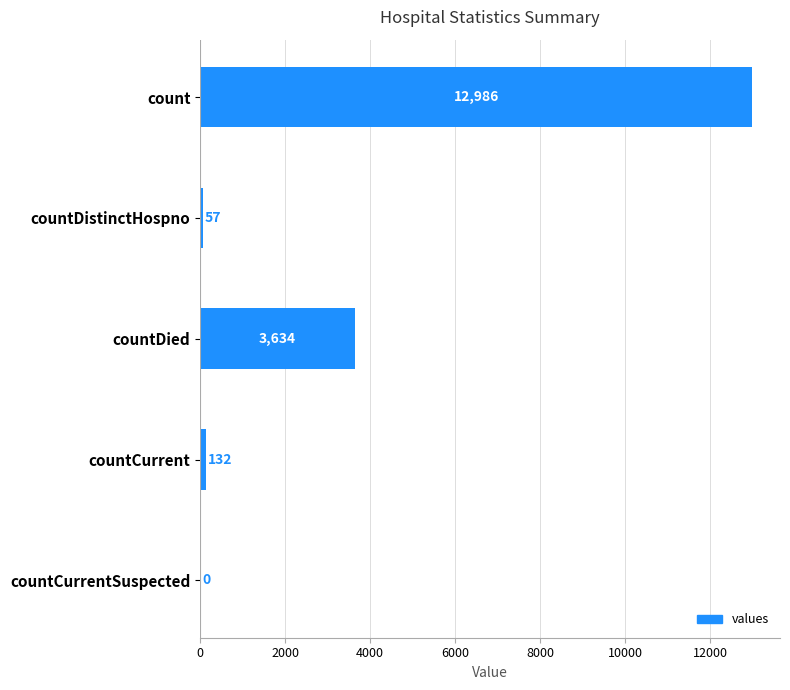

Reading top to bottom, extract all data points from this chart.

count=12986	countDistinctHospno=57	countDied=3634	countCurrent=132	countCurrentSuspected=0